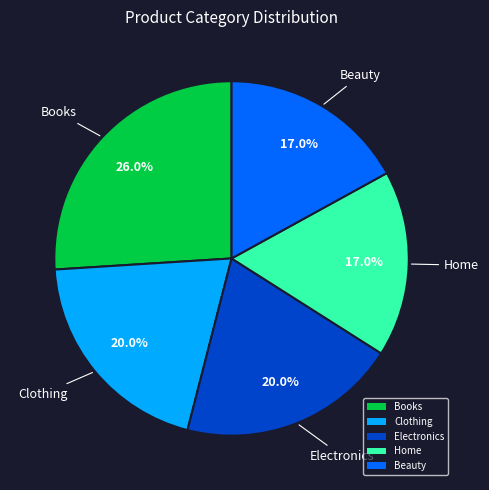

To the nearest percent, what is the difference between the Beauty and Clothing slice percentages?

3%